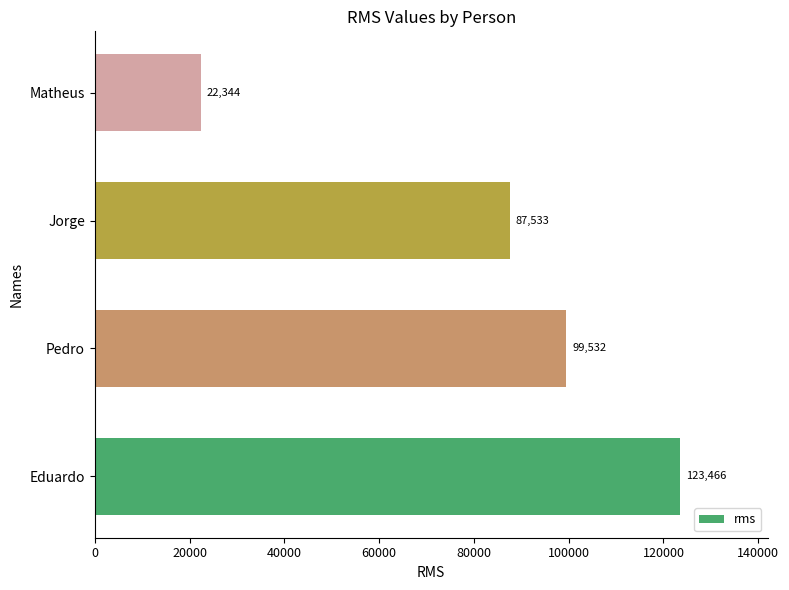

List the labels in order of value, smallest first.

Matheus, Jorge, Pedro, Eduardo